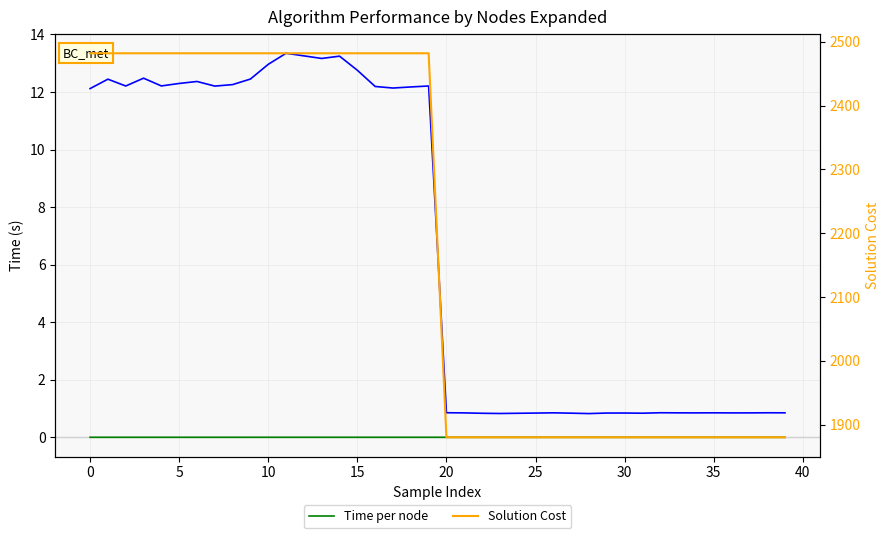

True or false: Solution Cost and Time intersect in this chart.

False